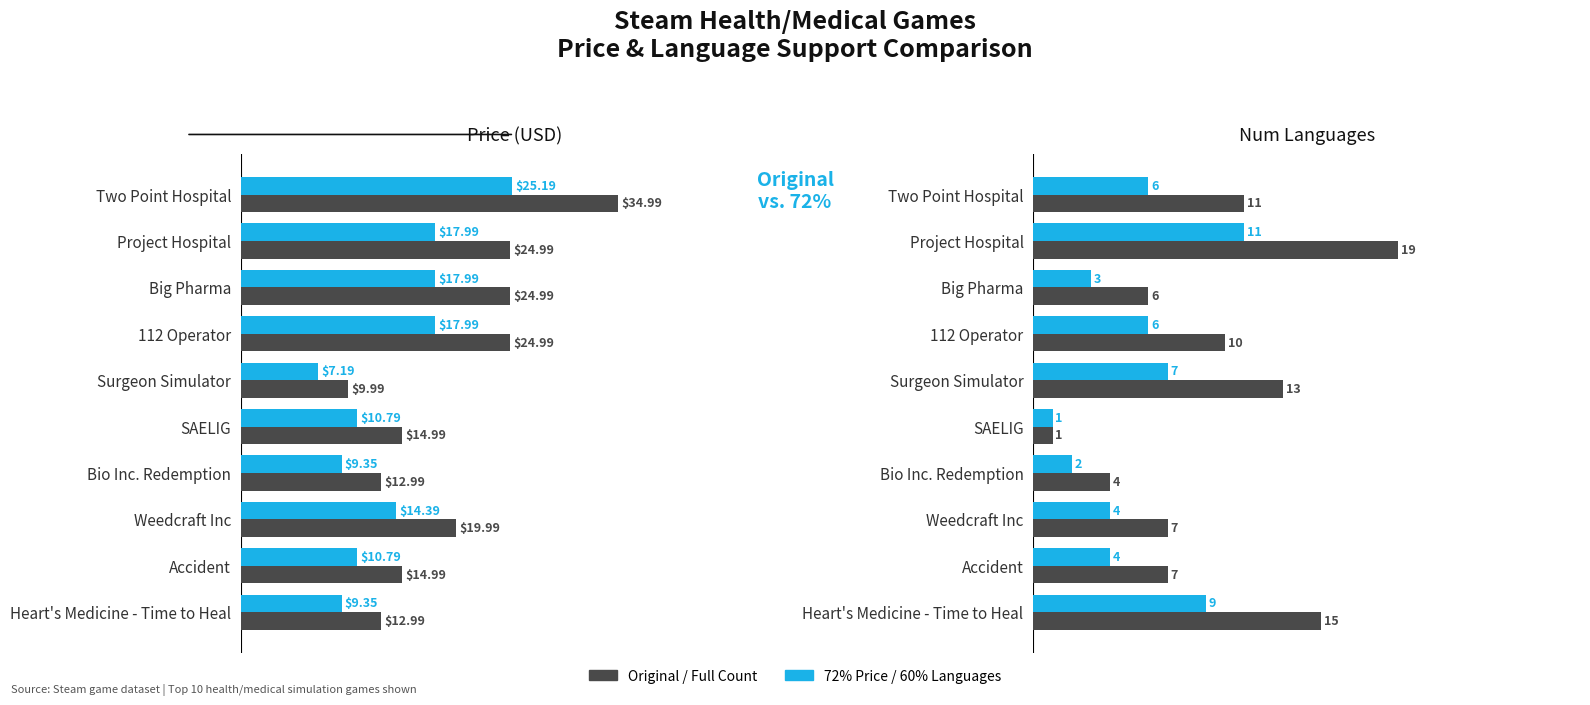

What is the lowest value of the Subset series?

1.0